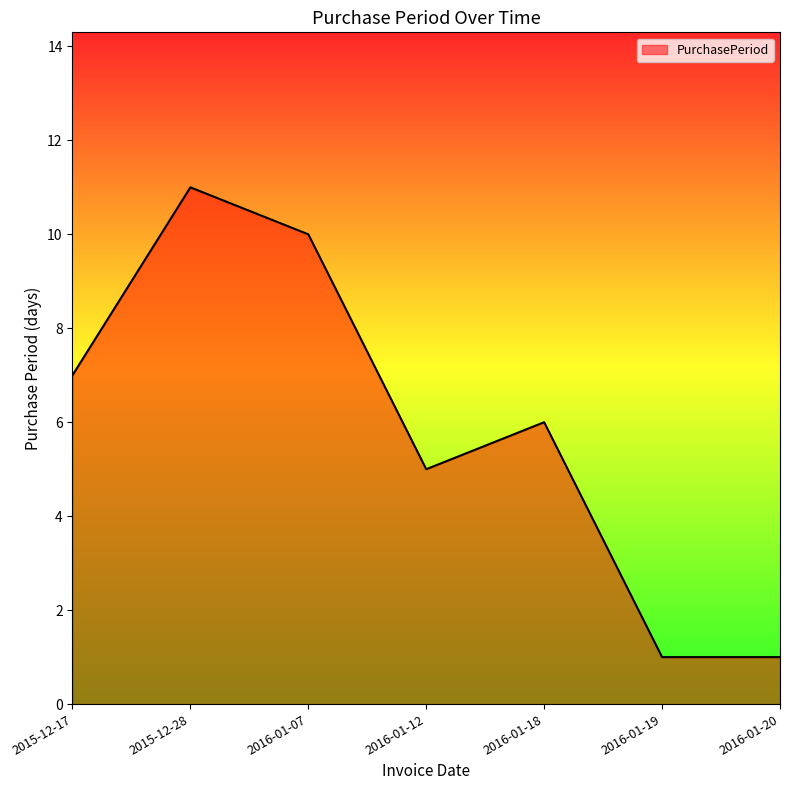

What is the difference between the maximum and minimum values?

10